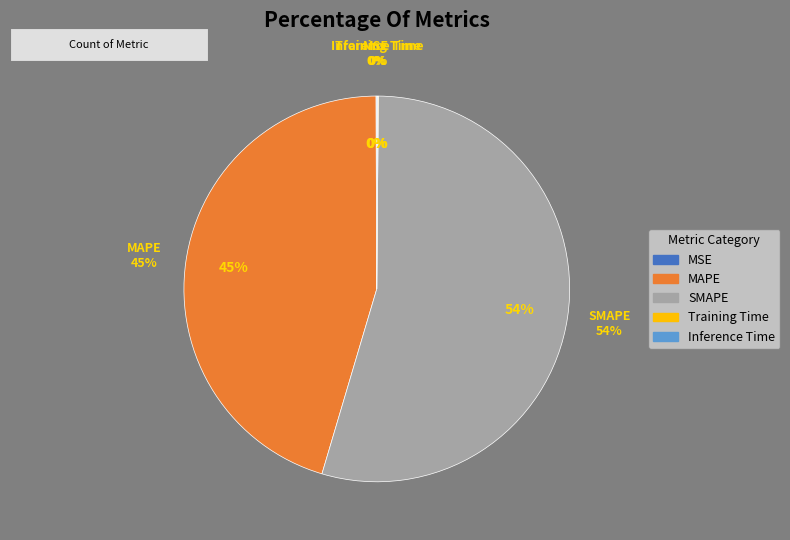

Do Training Time and MSE together represent more than half of the pie?

No